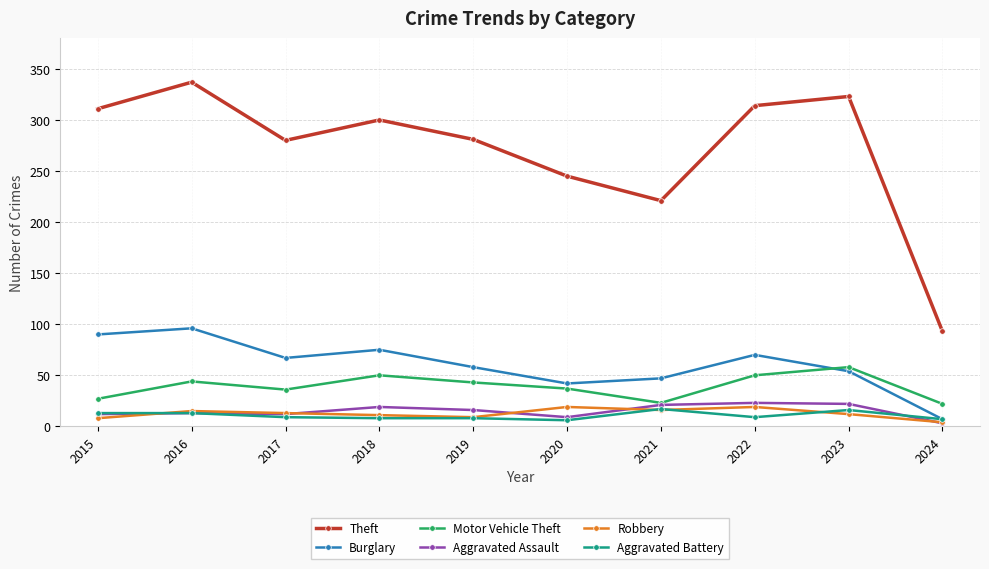

What is the sum of the Robbery values at 2022 and 2023?

31